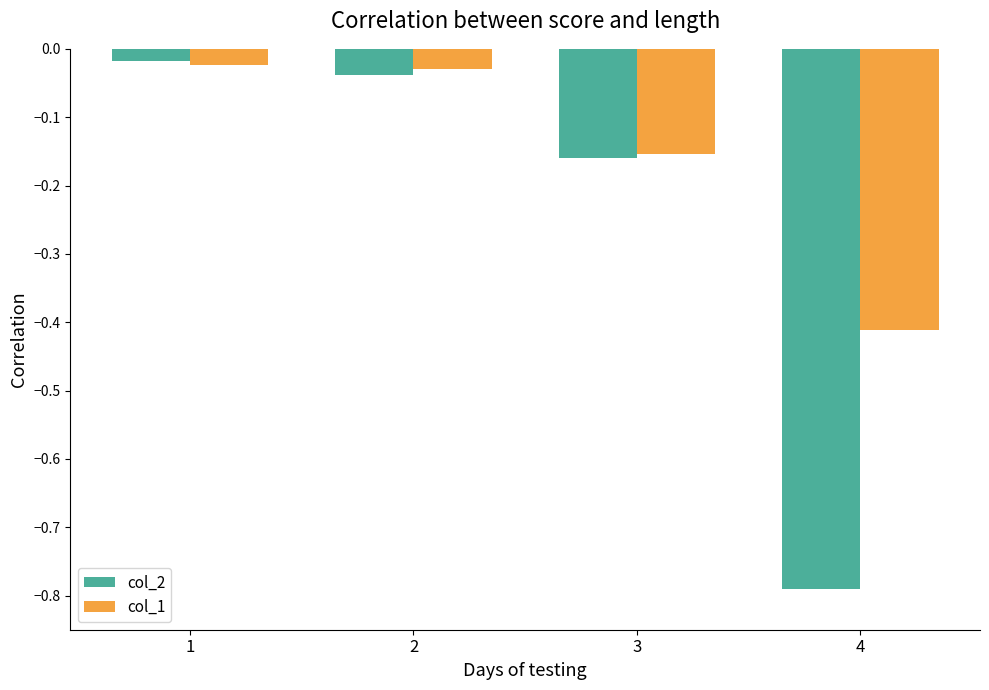

Which series has the widest spread of values?

col_2